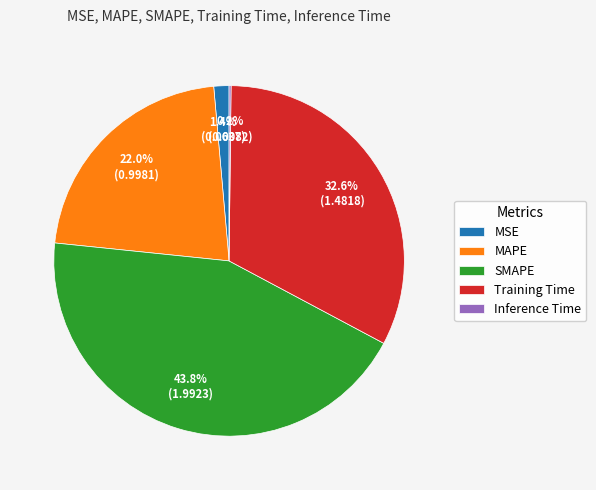

To the nearest percent, what is the combined percentage of MAPE and MSE?

23%